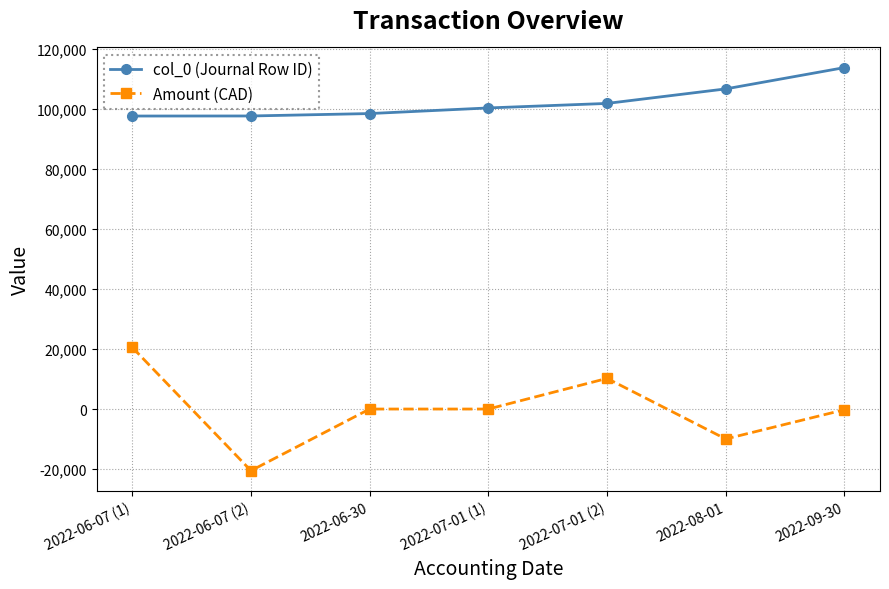

How many lines are shown in the chart?

2